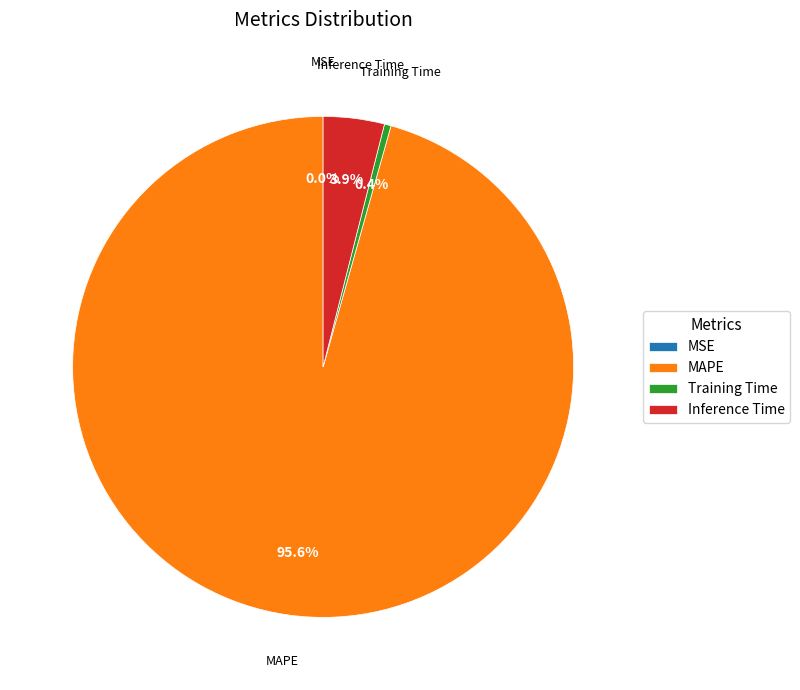

True or false: Training Time accounts for 0% of the total.

True